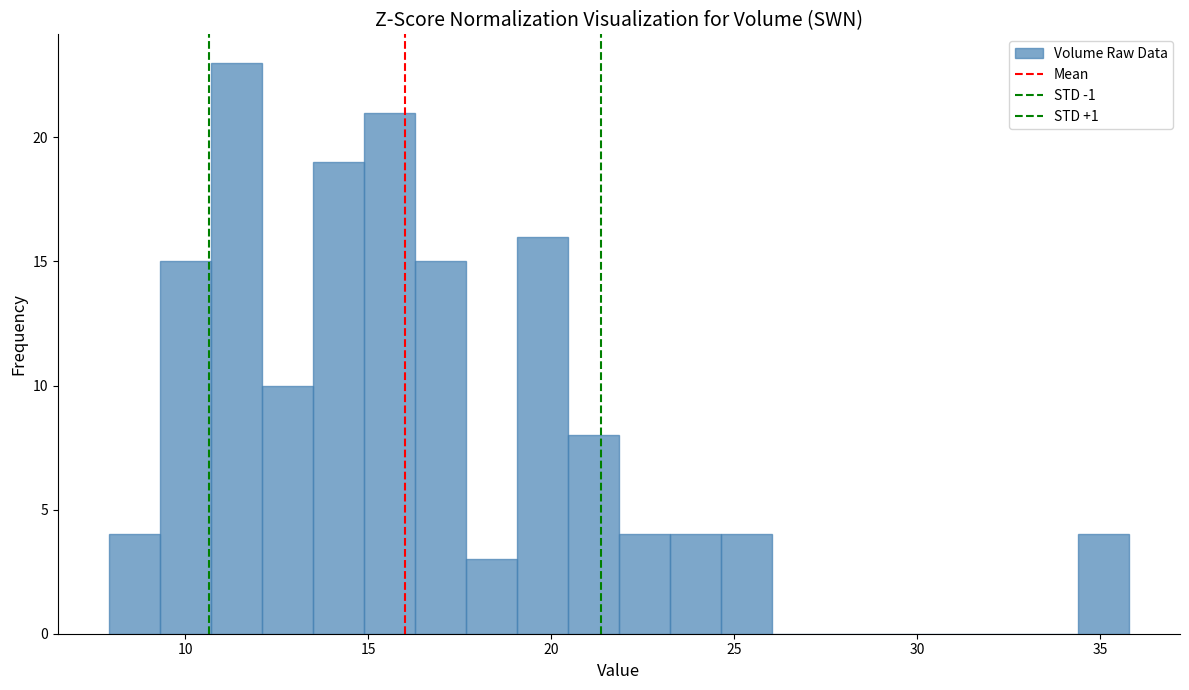

Read against the x-axis, roughly where is the centre of the tallest bar?

11.5